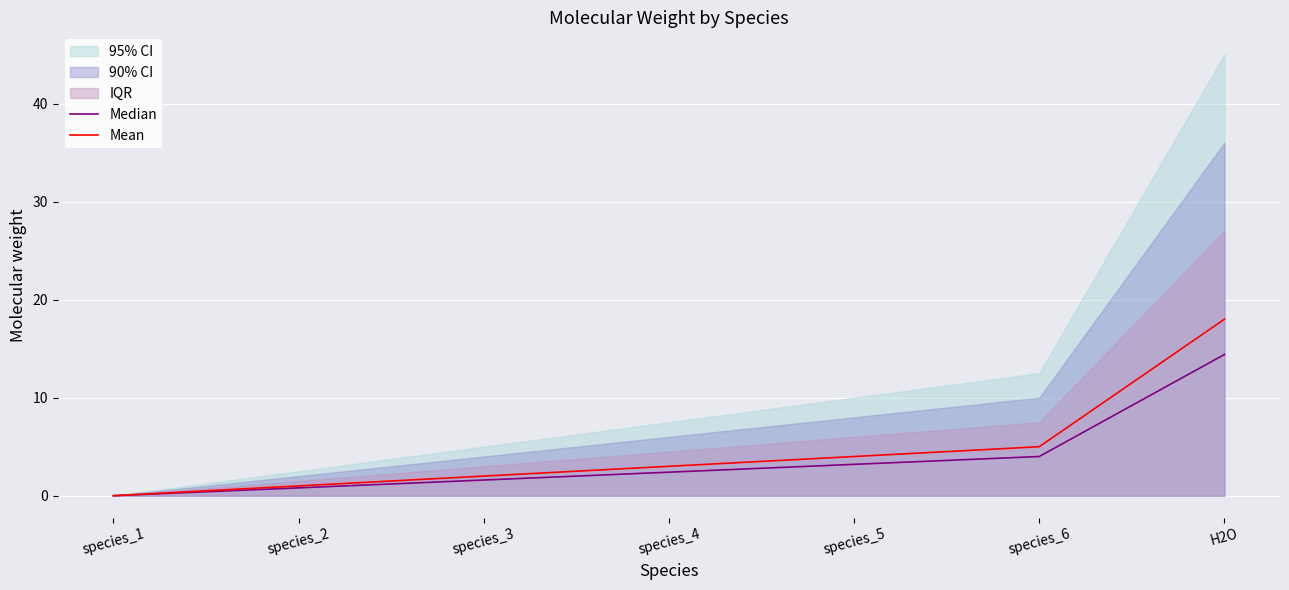

At which label is Mean closest to 9?

species_6